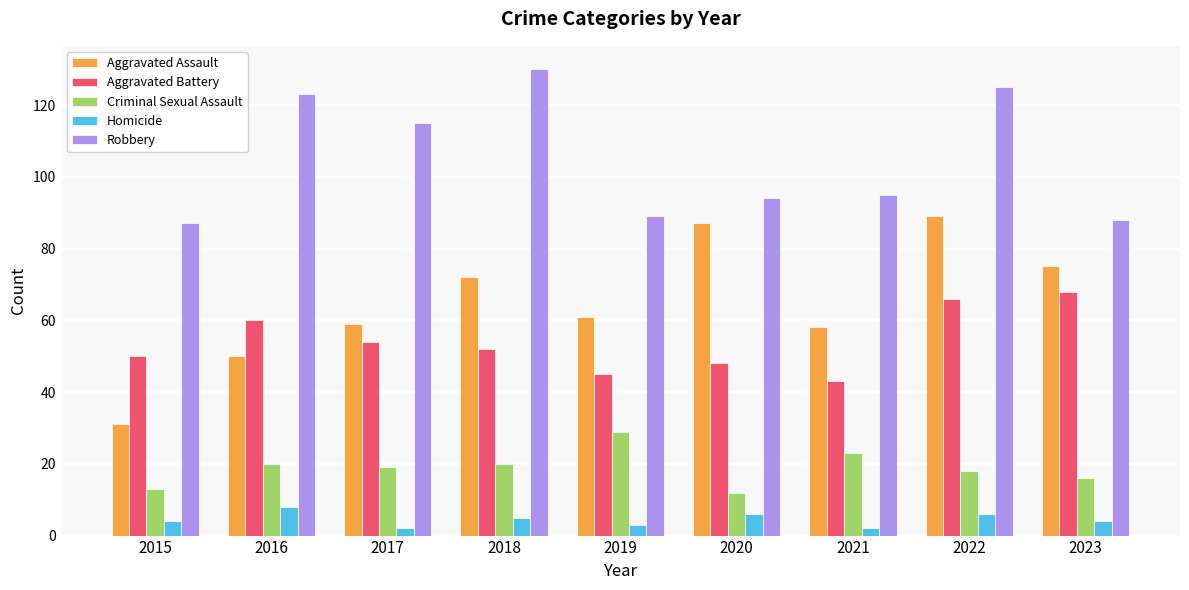

Which series has the largest total across all categories?

Robbery